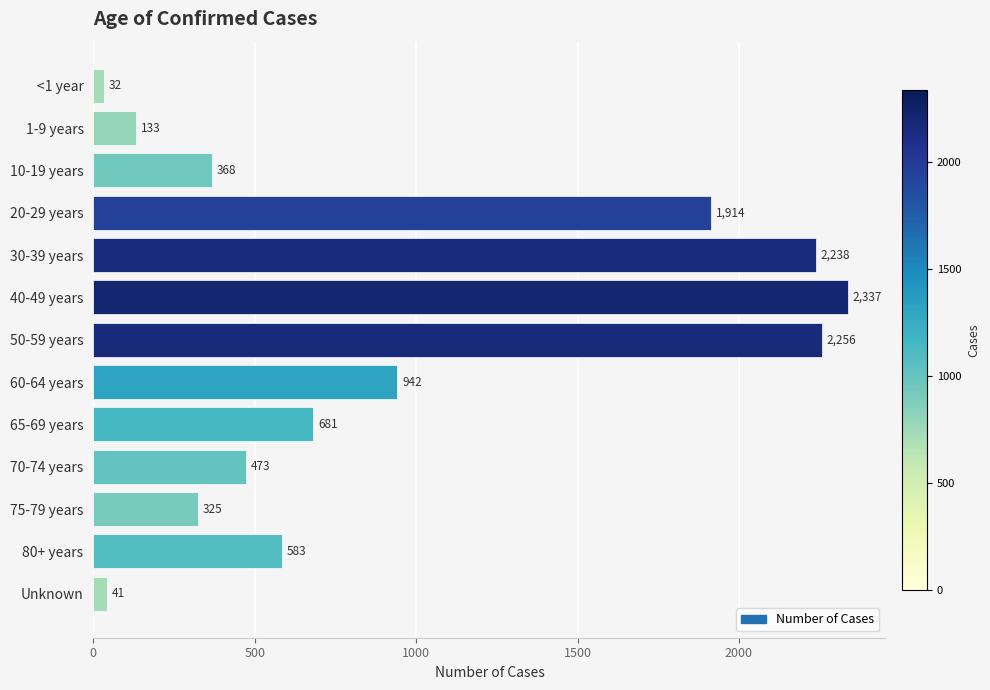

What is the sum of the values at 50-59 years and 60-64 years?

3198